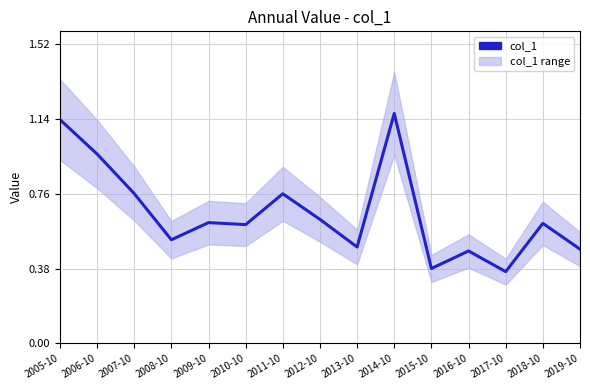

How many distinct data groups are displayed?

1